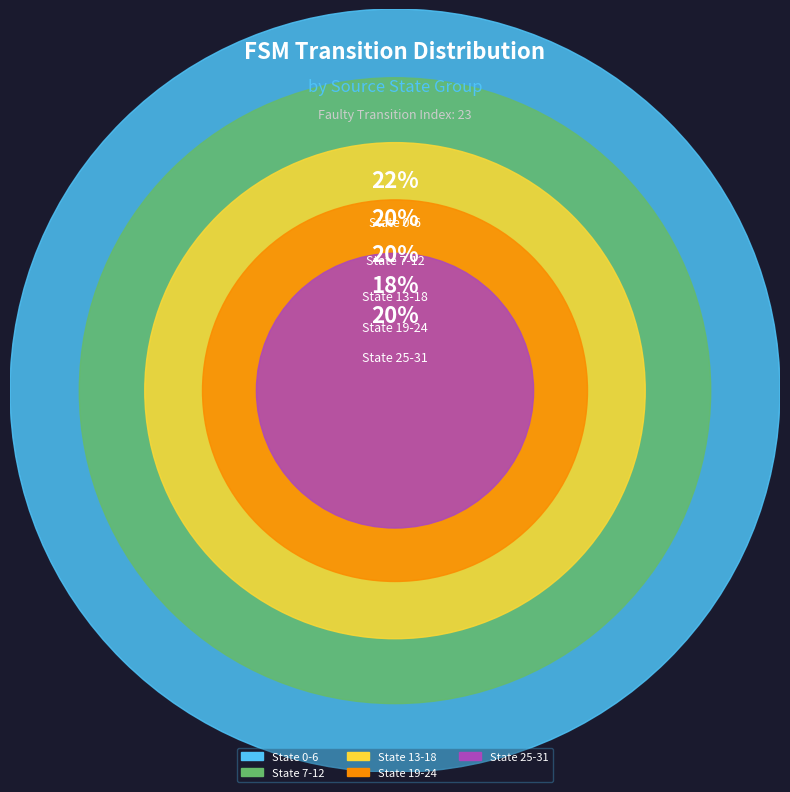

Count the number of slices in the pie.

5